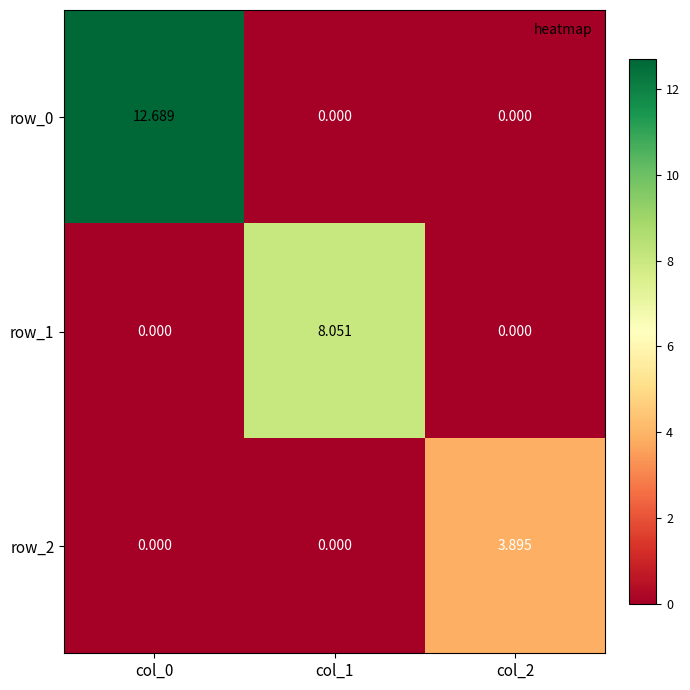

Which series has the largest range (max minus min)?

row_0